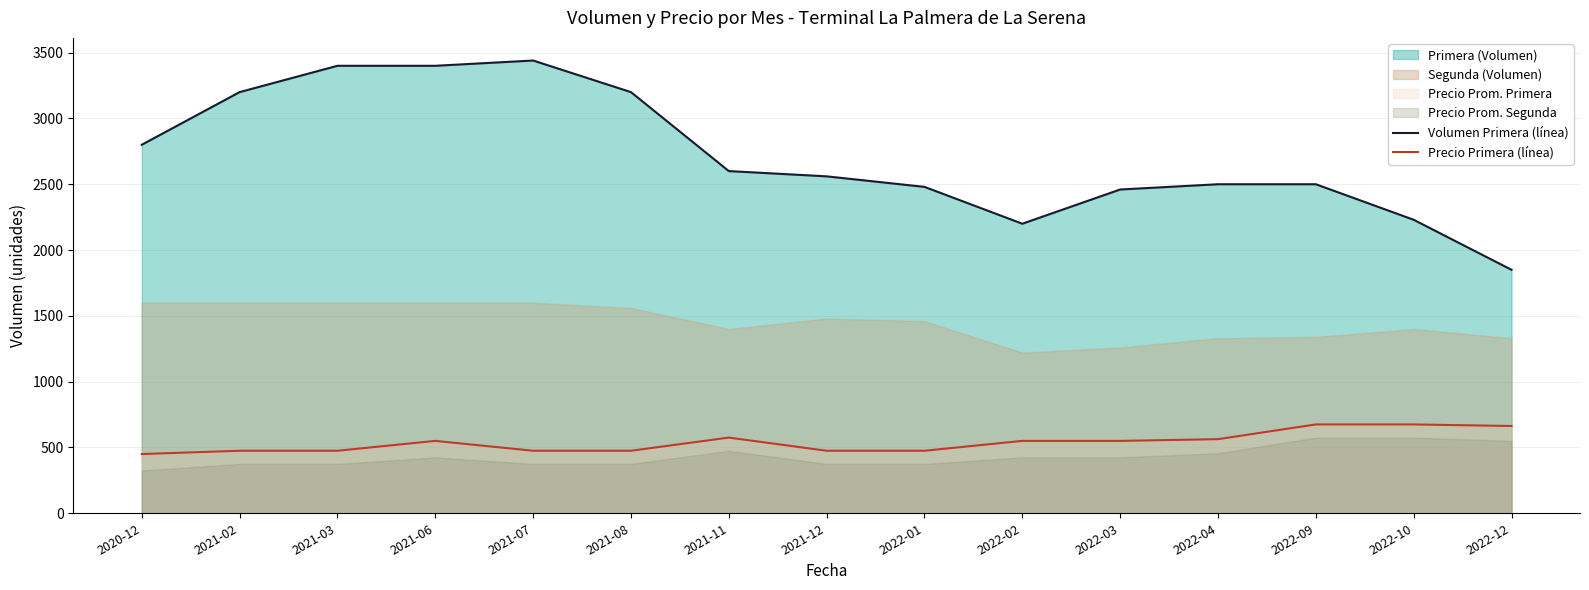

Is it true that Precio Primera (línea) equals 982 at 2022-04?

False